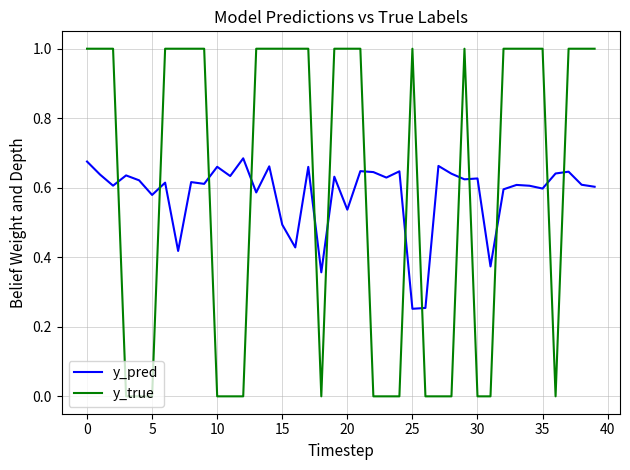

What is the difference between the maximum and minimum values in the y_true series?

1.0